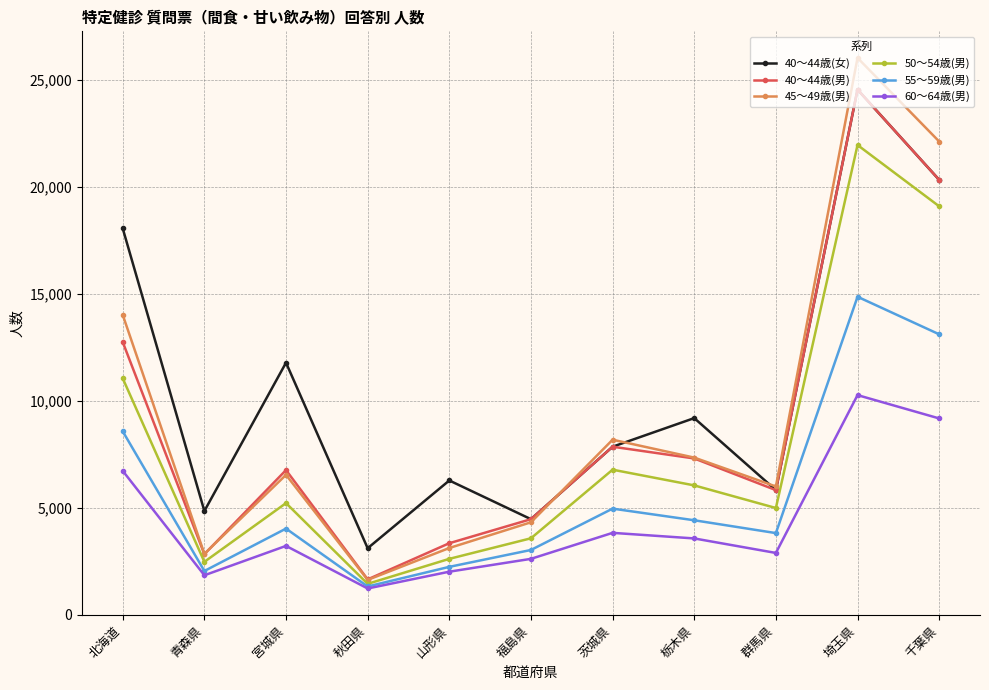

The value of 60～64歳(男) at 宮城県 is 4360. True or false?

False